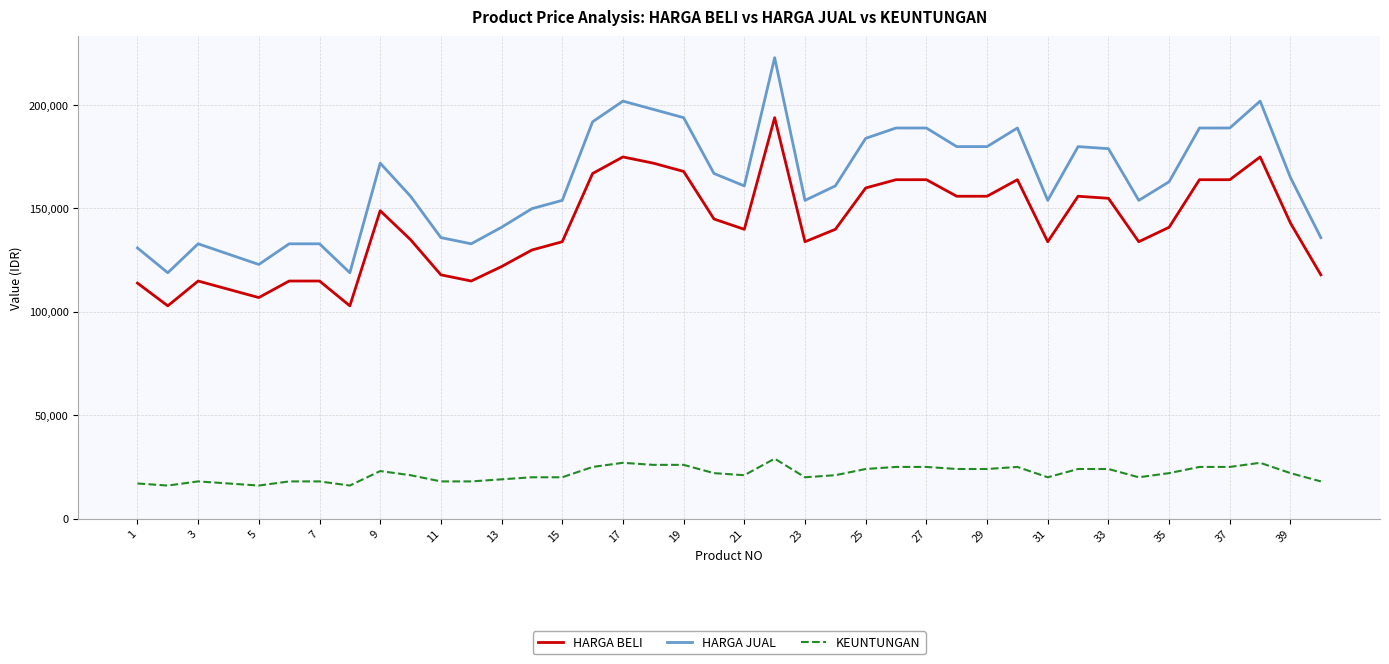

Which series has the largest total across all categories?

HARGA JUAL